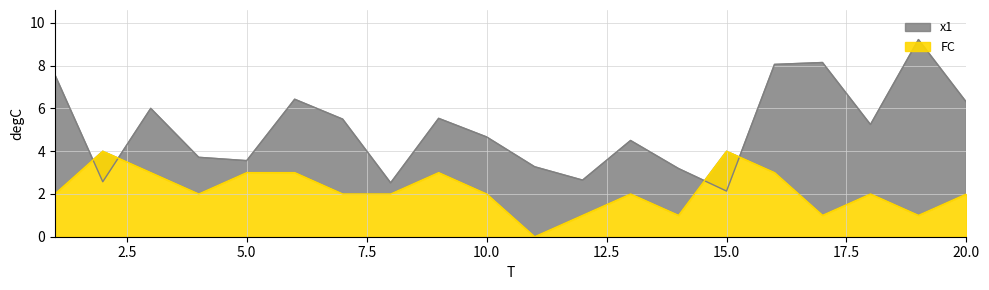

At which label does FC reach its minimum?

11